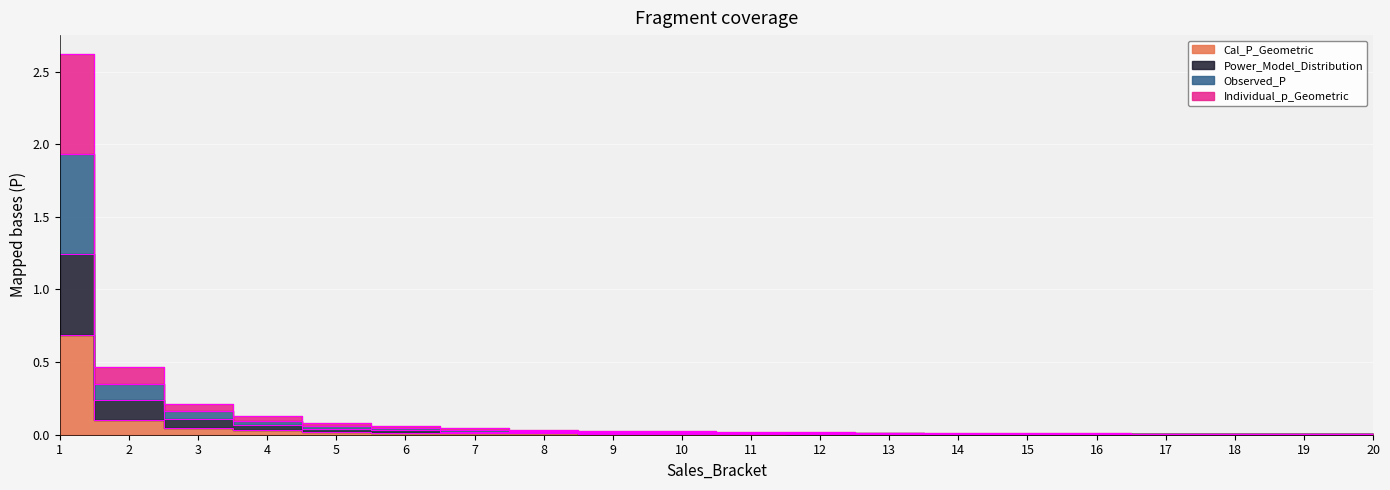

At which label does Power_Model_Distribution reach its peak?

1